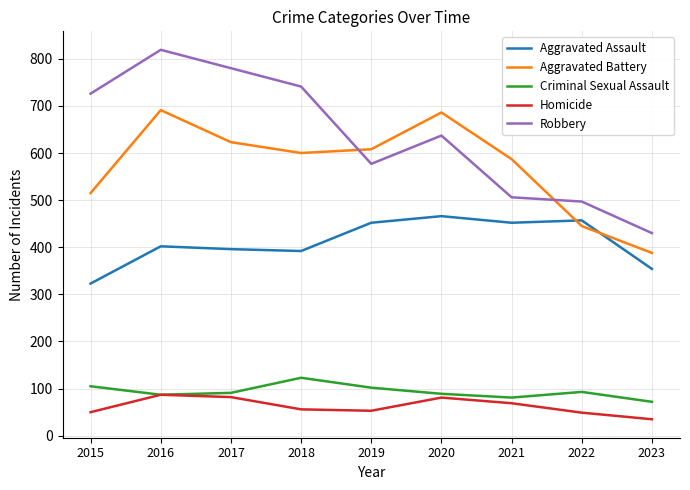

What value does the Homicide series have at 2019, to the nearest 10?

50